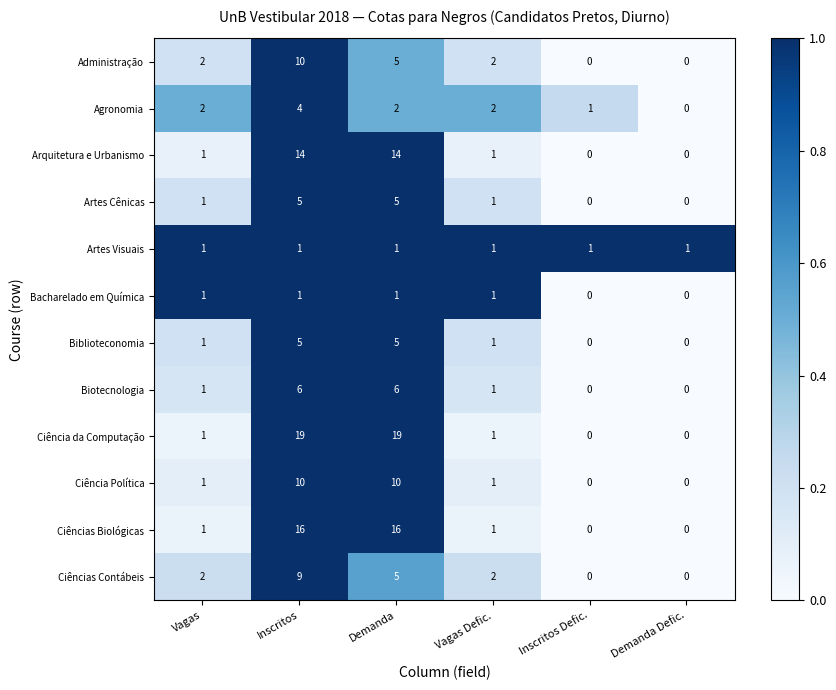

What is the approximate value of Ciências Contábeis at Inscritos?

9